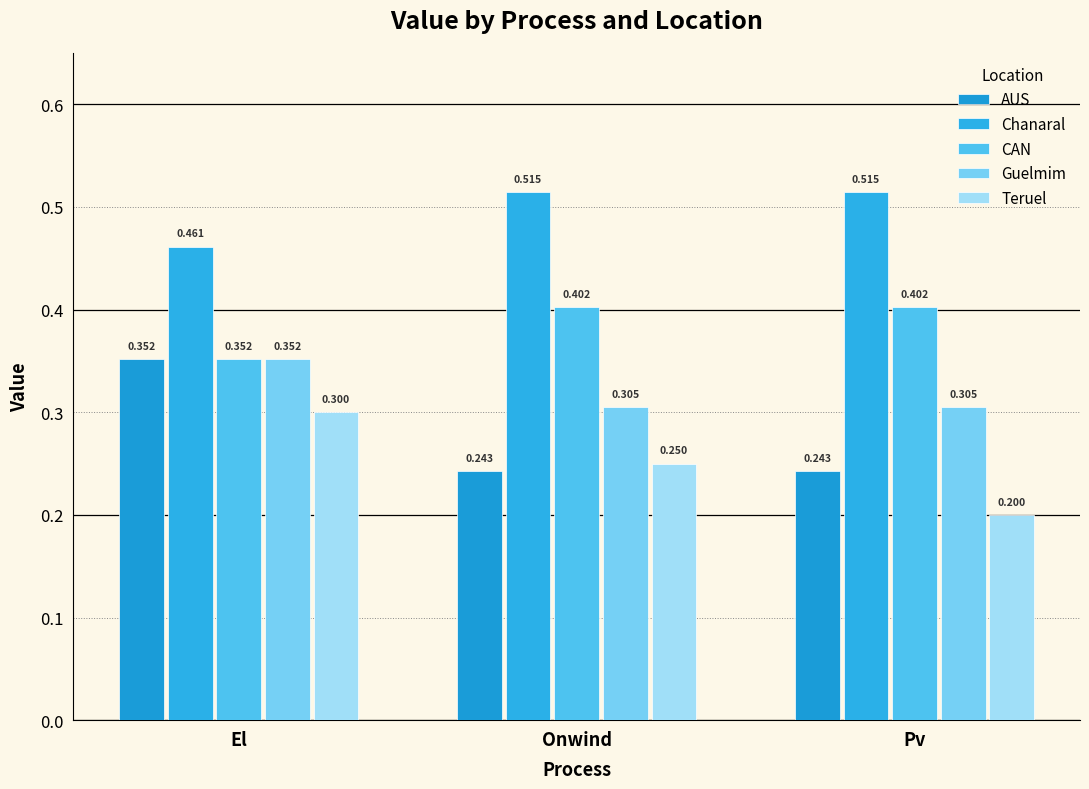

How many bars are there in each group?

5